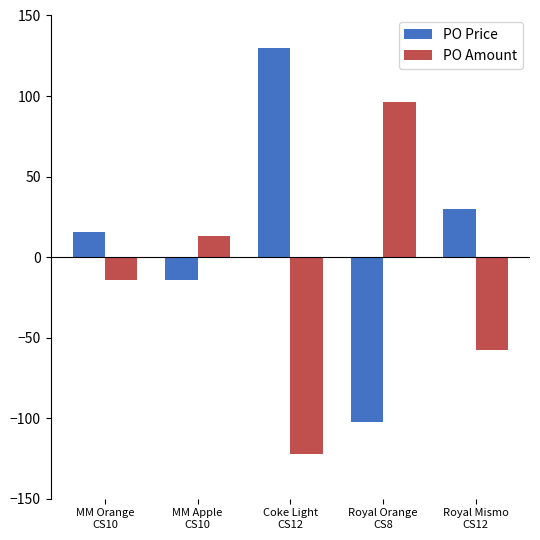

What is the maximum value shown in the chart?

130.0